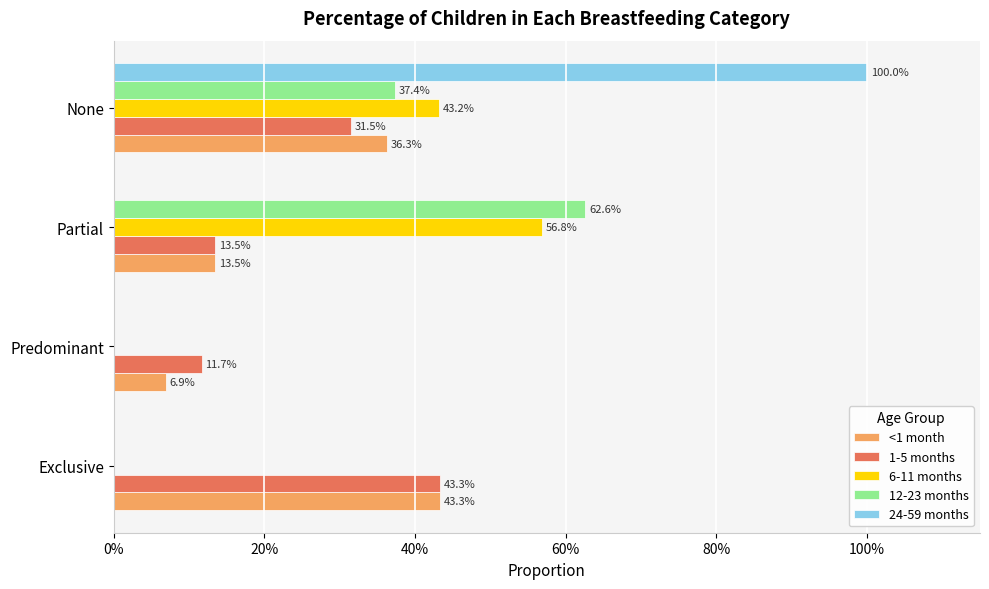

What are all the series names shown in the legend?

<1 month, 1-5 months, 6-11 months, 12-23 months, 24-59 months